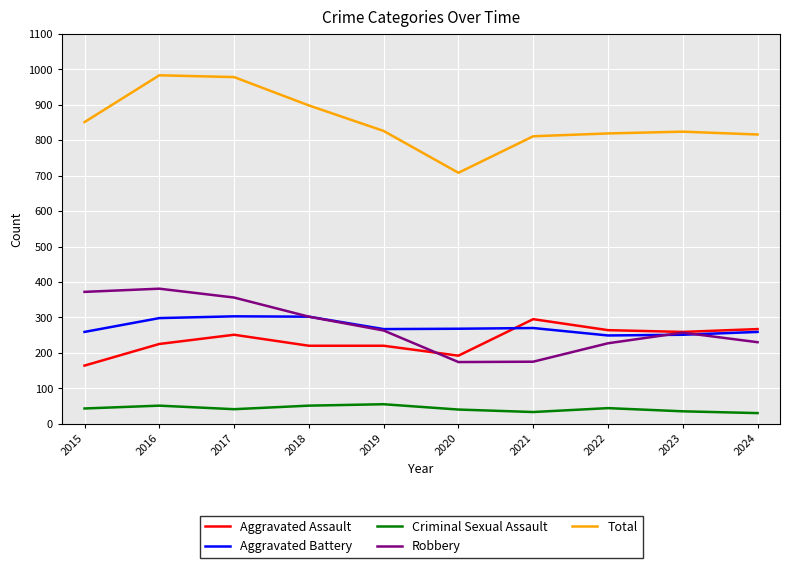

True or false: Criminal Sexual Assault and Robbery cross at least once.

False